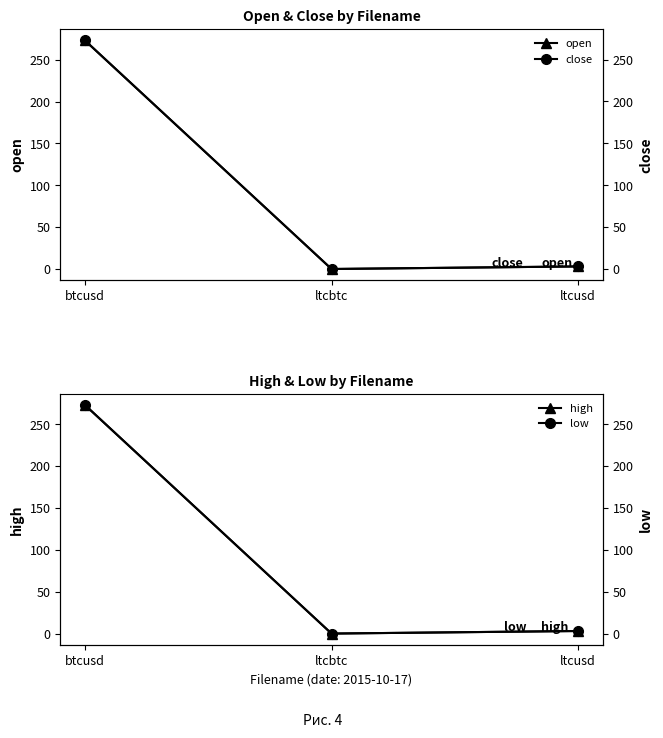

At which category is the sum across all series the highest?

btcusd